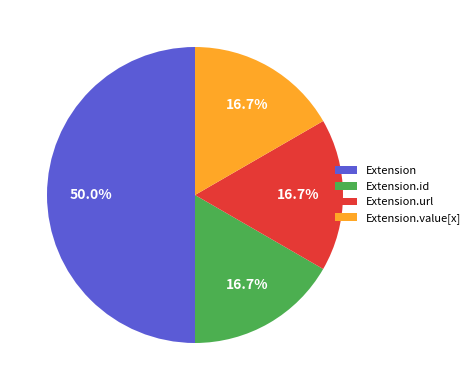

What is the largest slice in the pie chart?

Extension